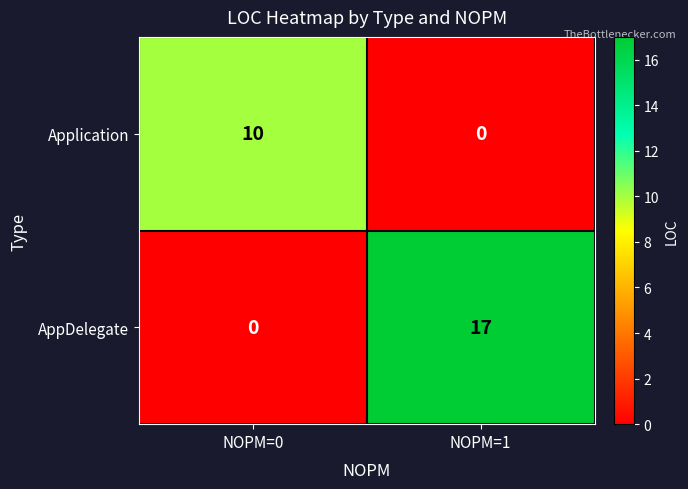

True or false: AppDelegate has a value of 12 at NOPM=0.

False